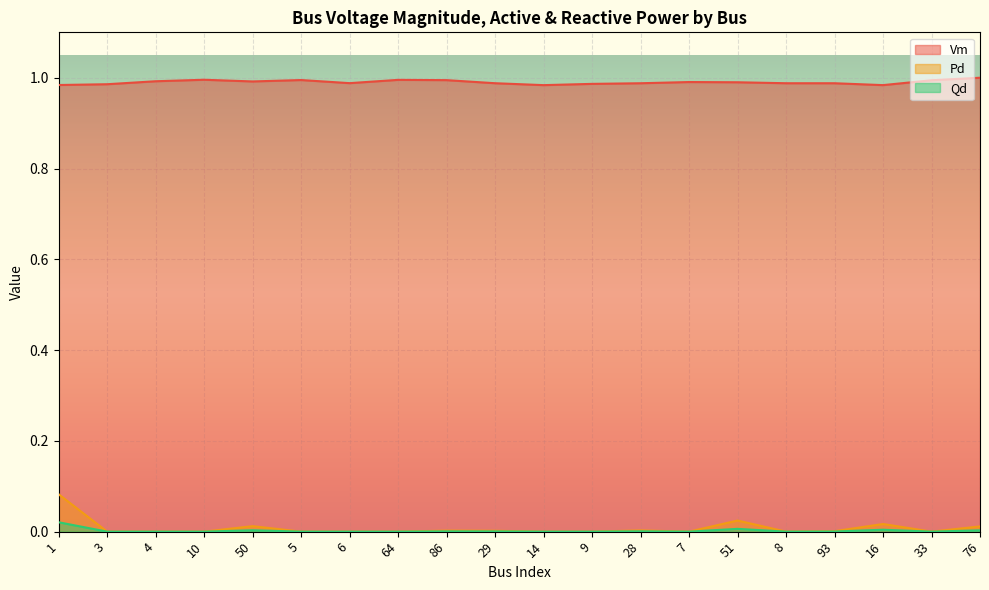

What is the label of the 10th point from the right?

14